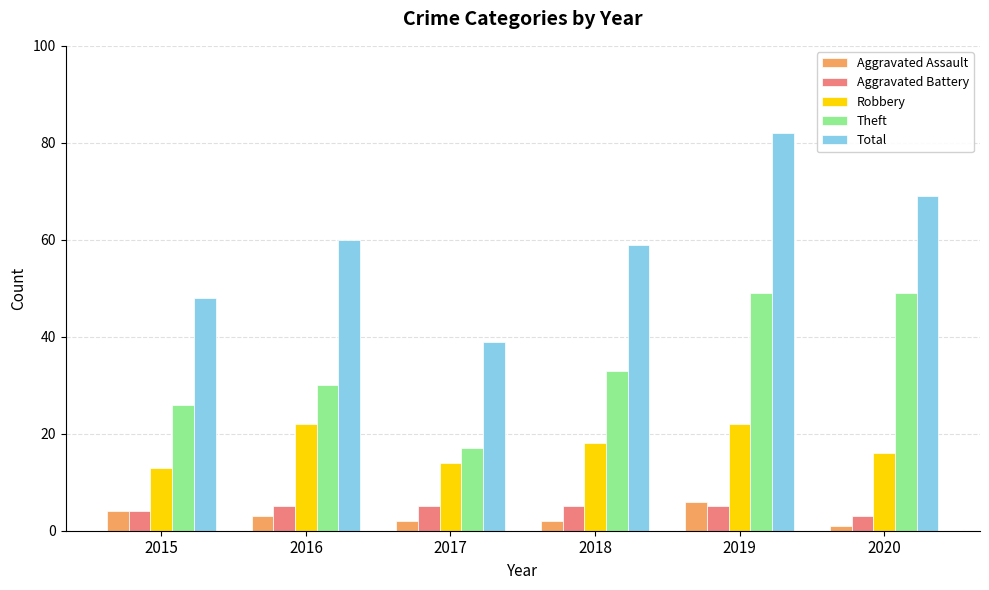

How many Aggravated Assault values are between 2 and 4?

4